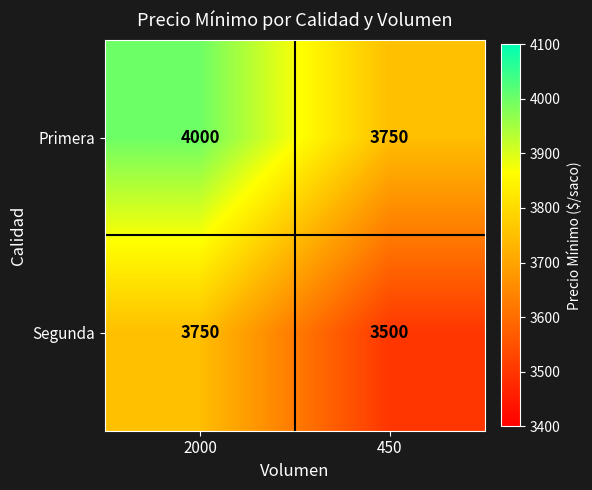

Which series has the largest total across all categories?

Primera